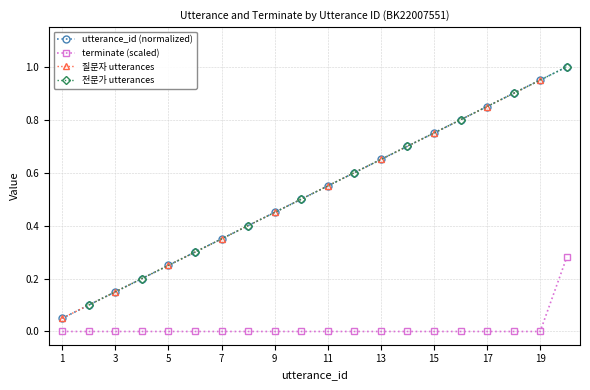

Is the value of utterance_id (normalized) at 9 greater than the value of terminate (scaled) at 17?

Yes